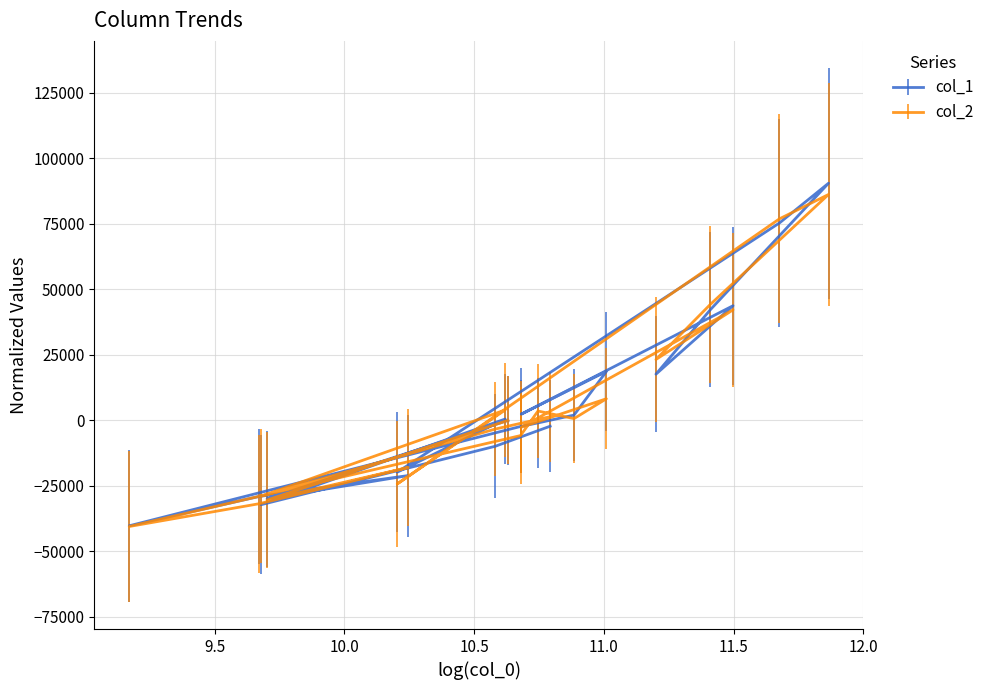

What is the label of the 19th point from the right?

16346